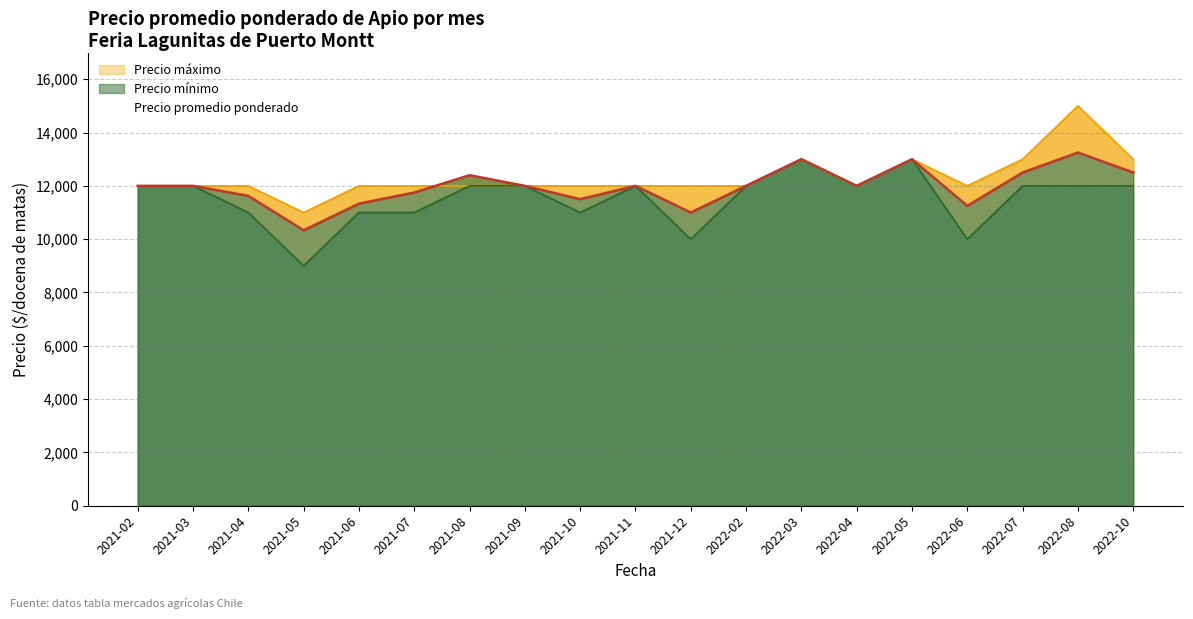

True or false: Precio mínimo and Precio máximo cross at least once.

False